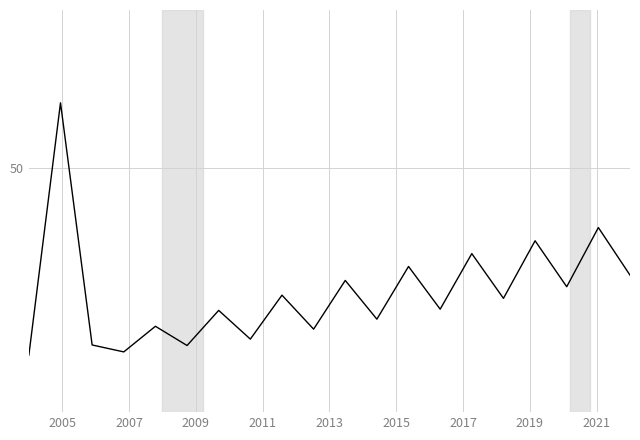

Is this an area chart (filled region under the line)?

No